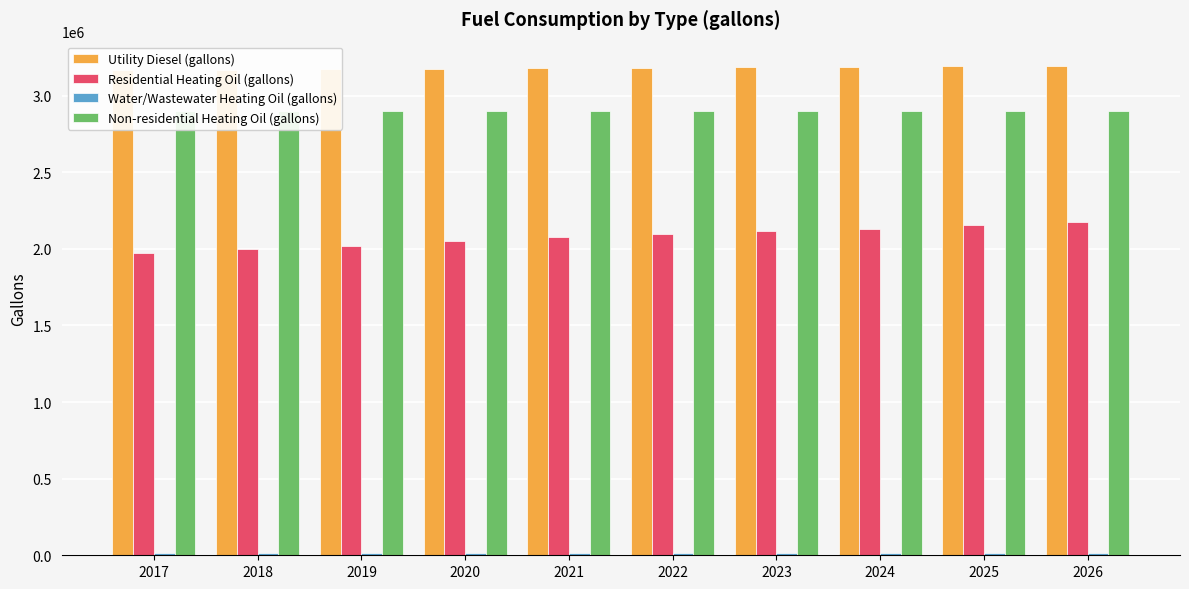

Which has a higher value, 2024 or 2017?

2024